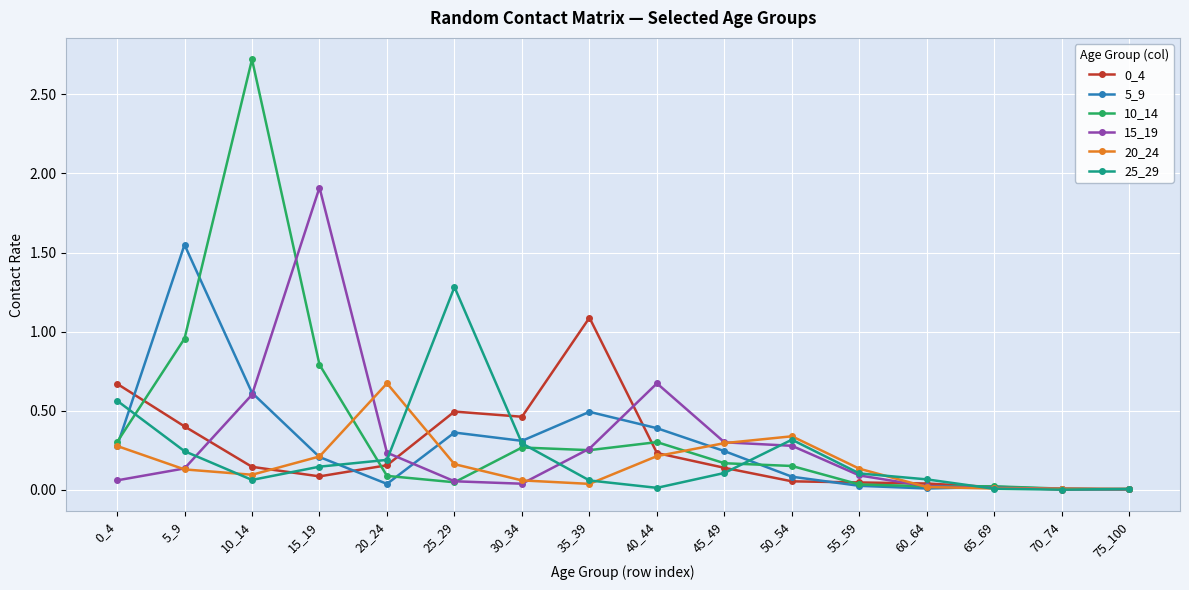

Does the chart have visible grid lines?

Yes